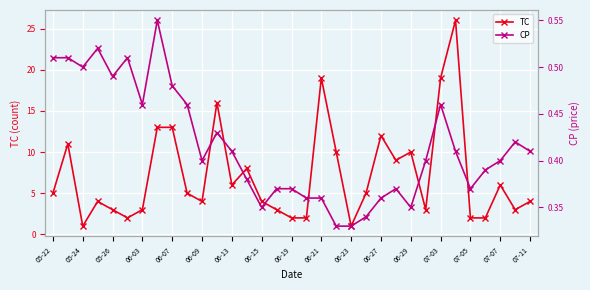

What is the average value of the TC series?

7